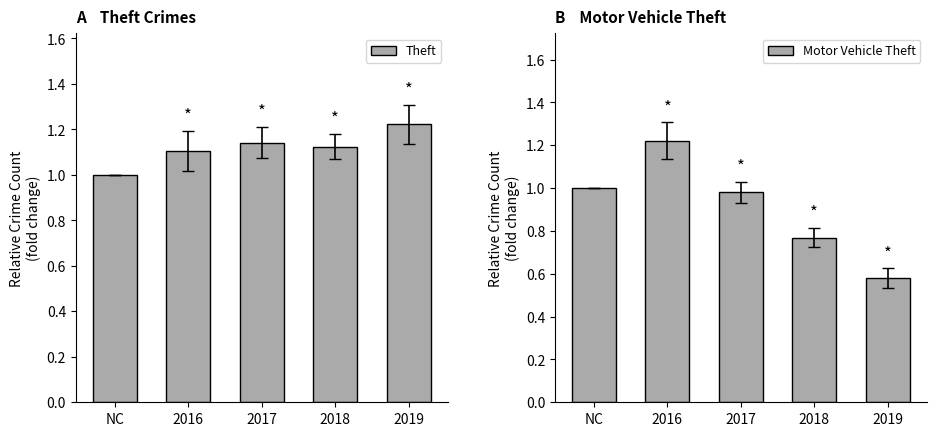

Count the Theft values in the range 1 to 2.

5